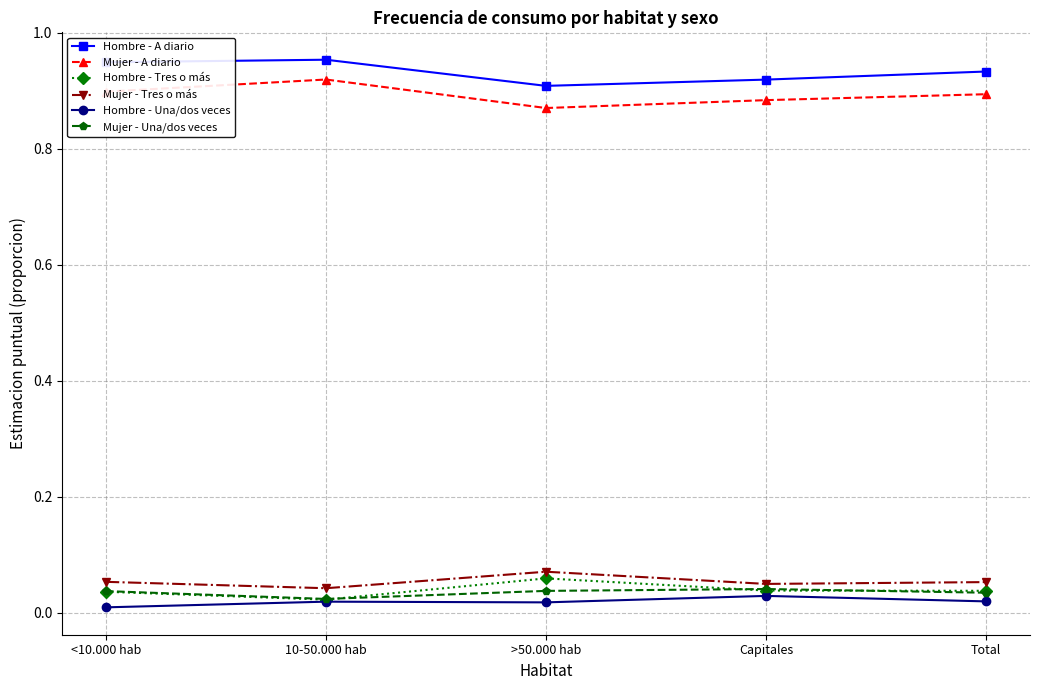

At which category does Mujer - A diario reach its first local peak?

10-50.000 hab